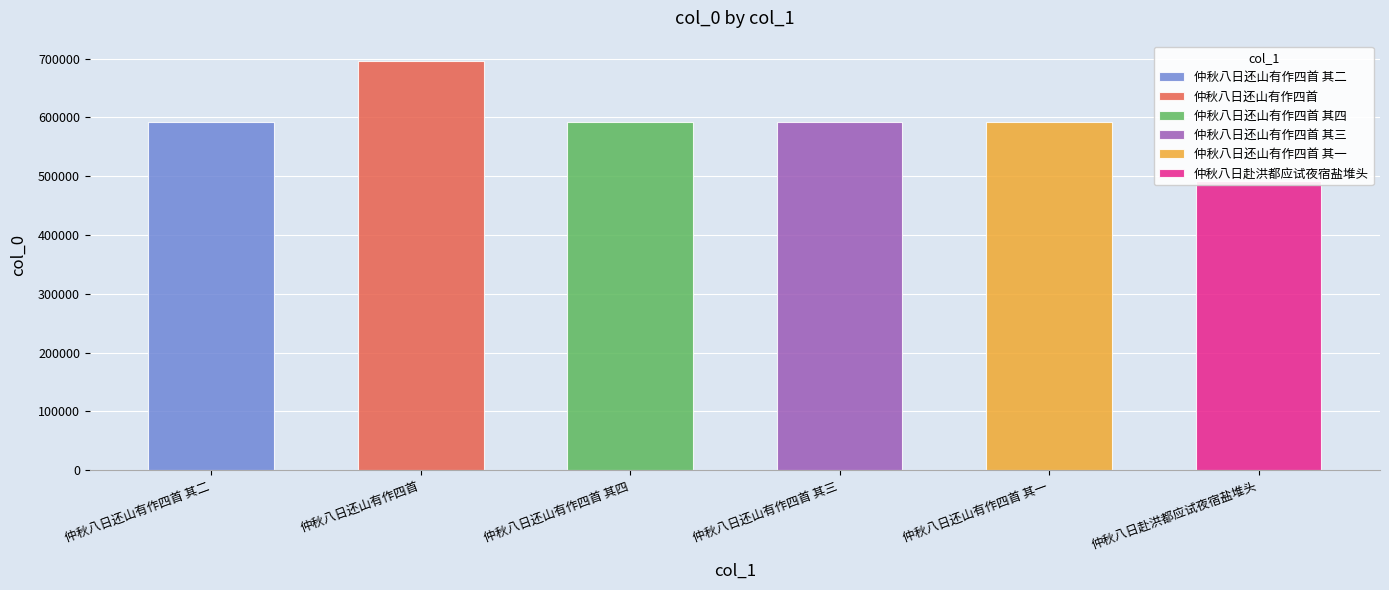

How many bars are there in total?

6